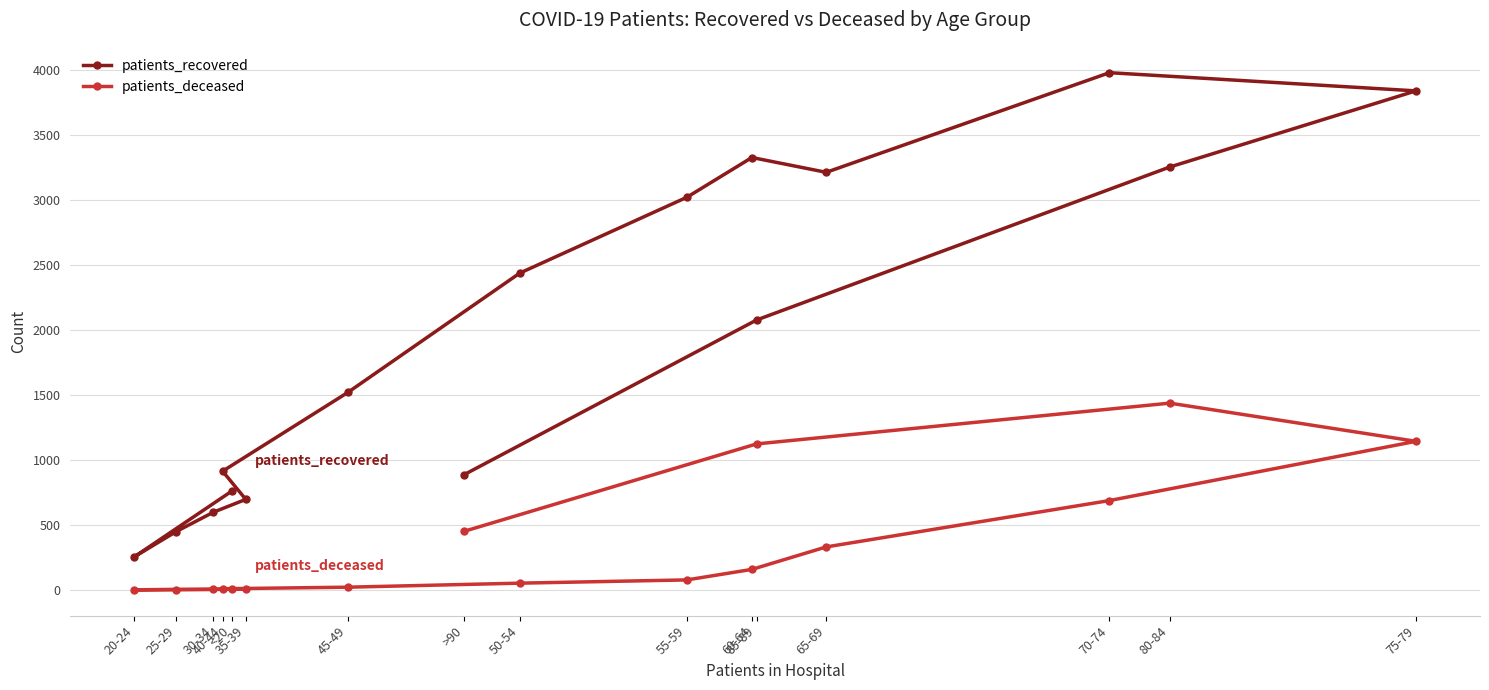

What is the spread (max minus min) of values at 30-34?

594